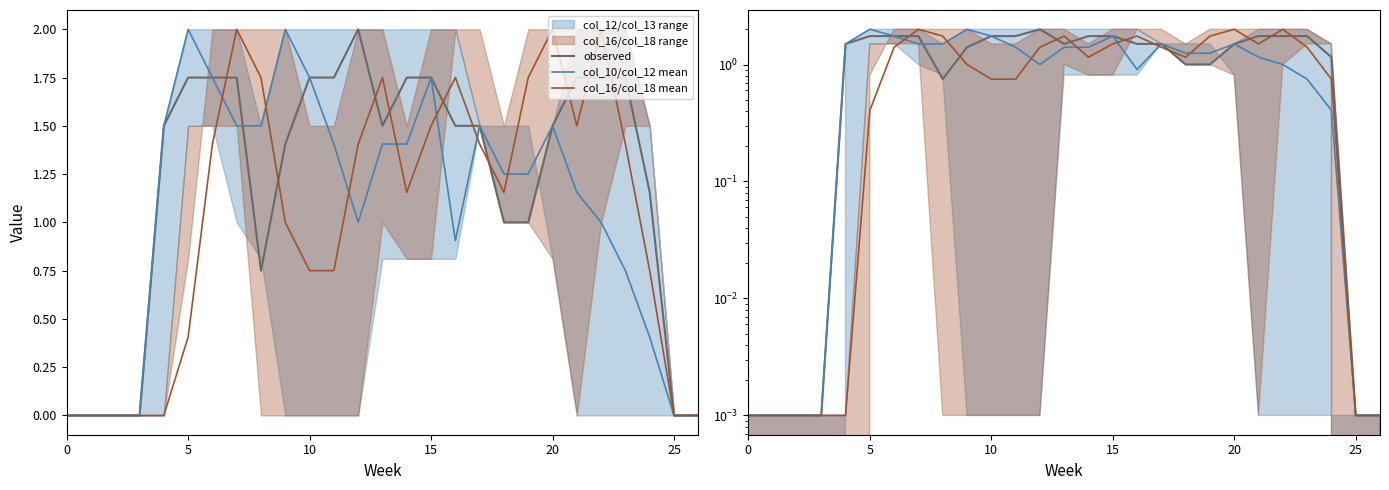

Is the value of observed at 21 greater than the value of col_10/col_12 mean at 16?

Yes